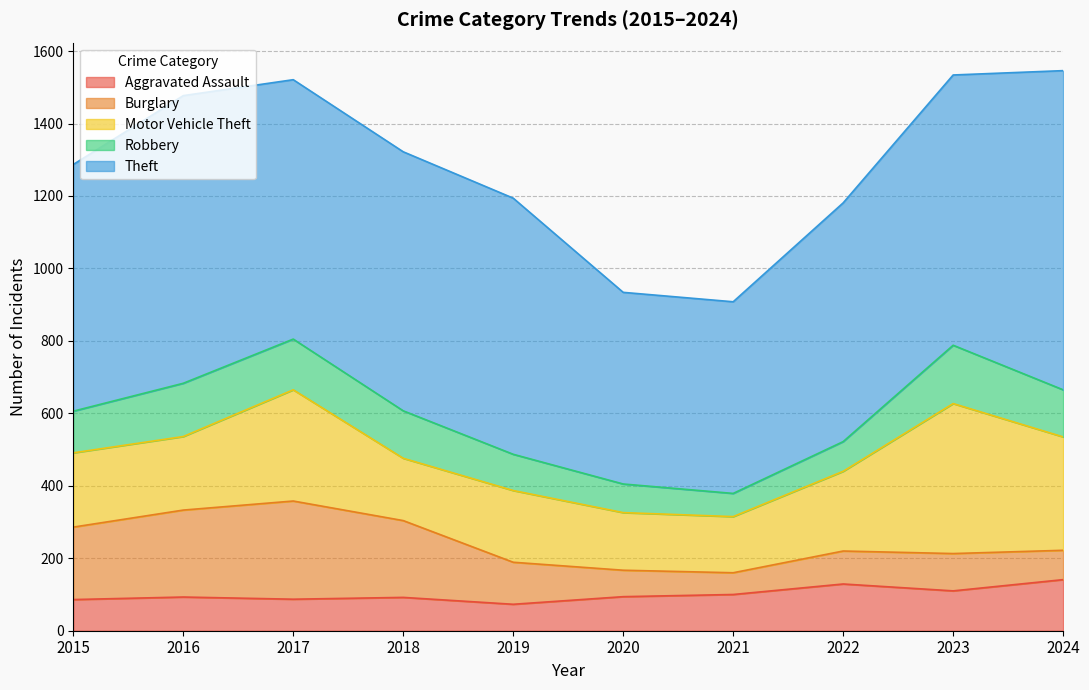

At which label is Burglary closest to 165?

2015